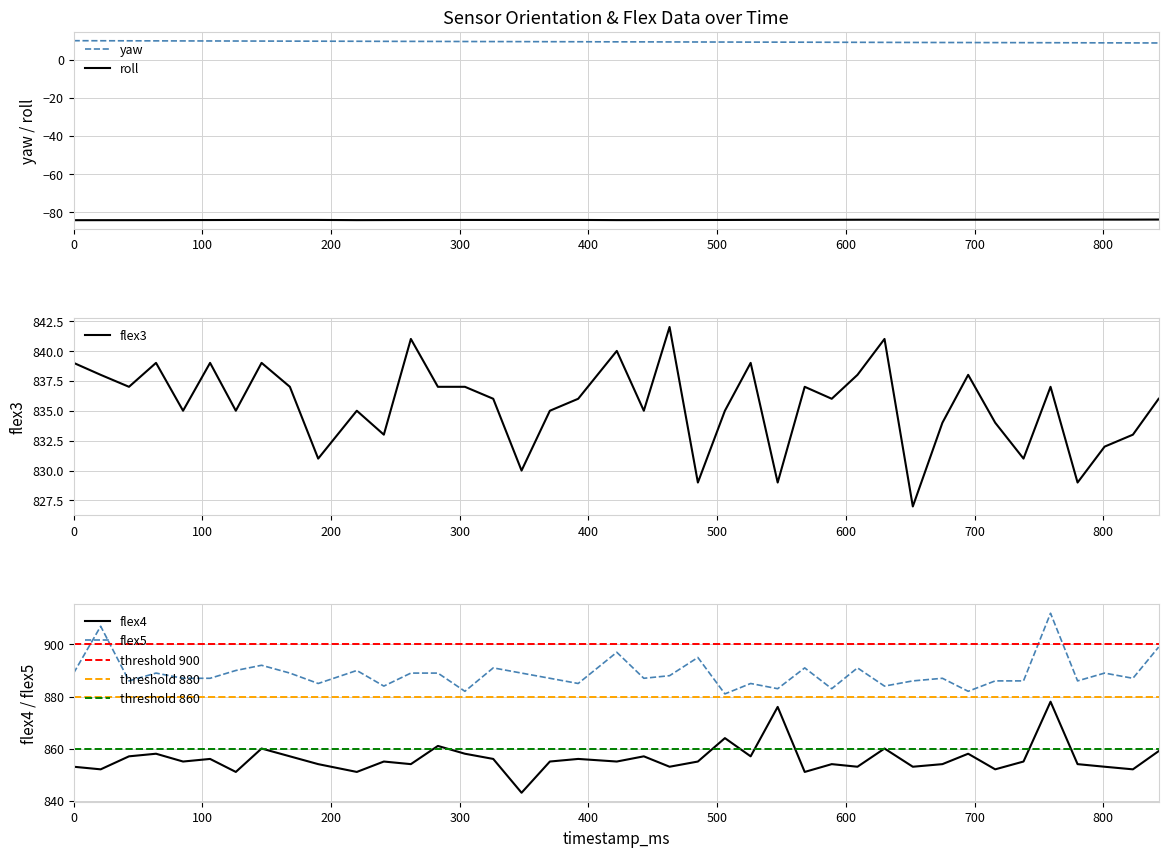

What is the sum of all roll values?

-3363.0